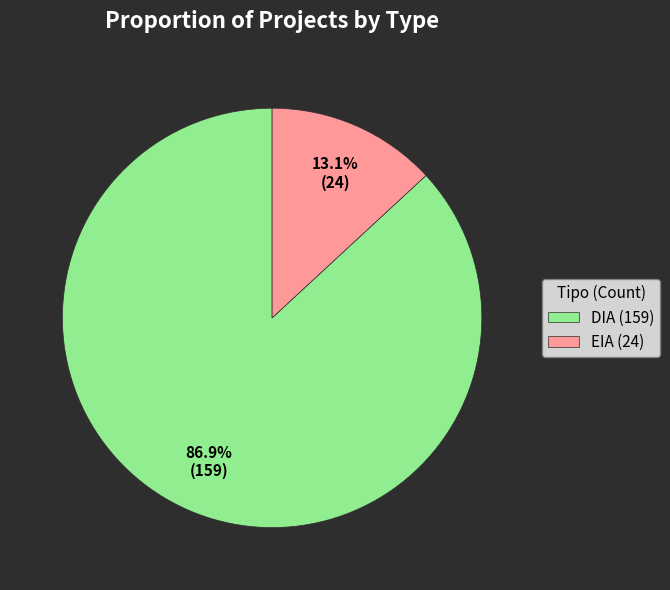

To the nearest percent, what is the combined percentage of DIA and EIA?

100%